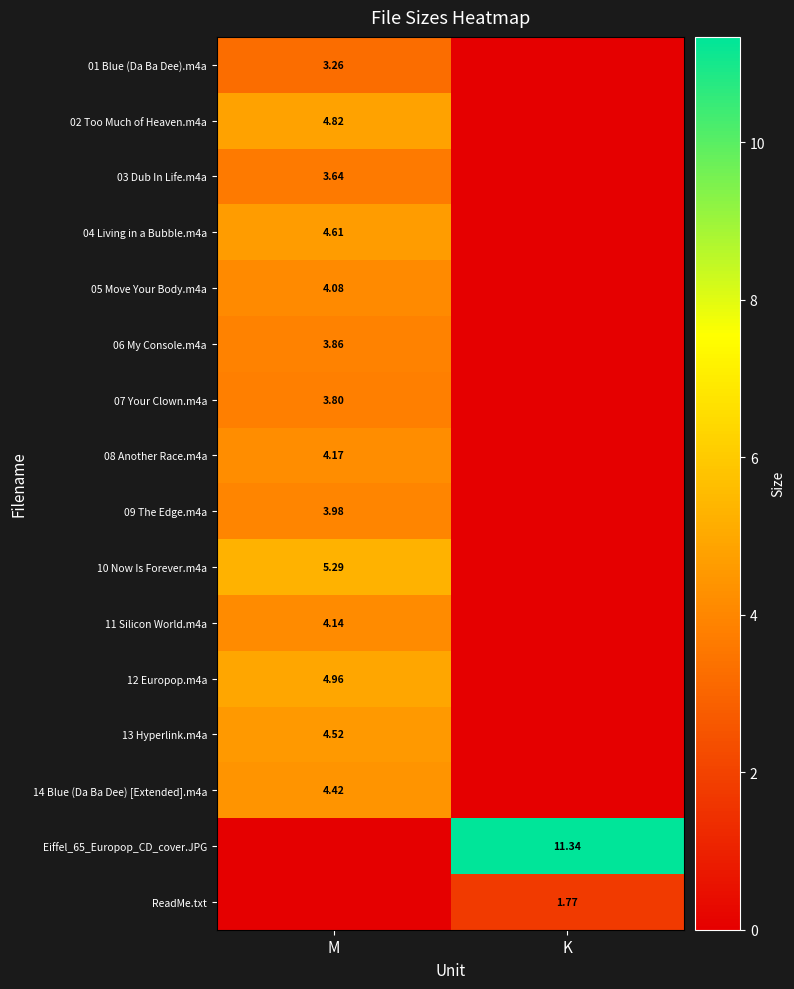

What is the spread (max minus min) of values at M?

5.3